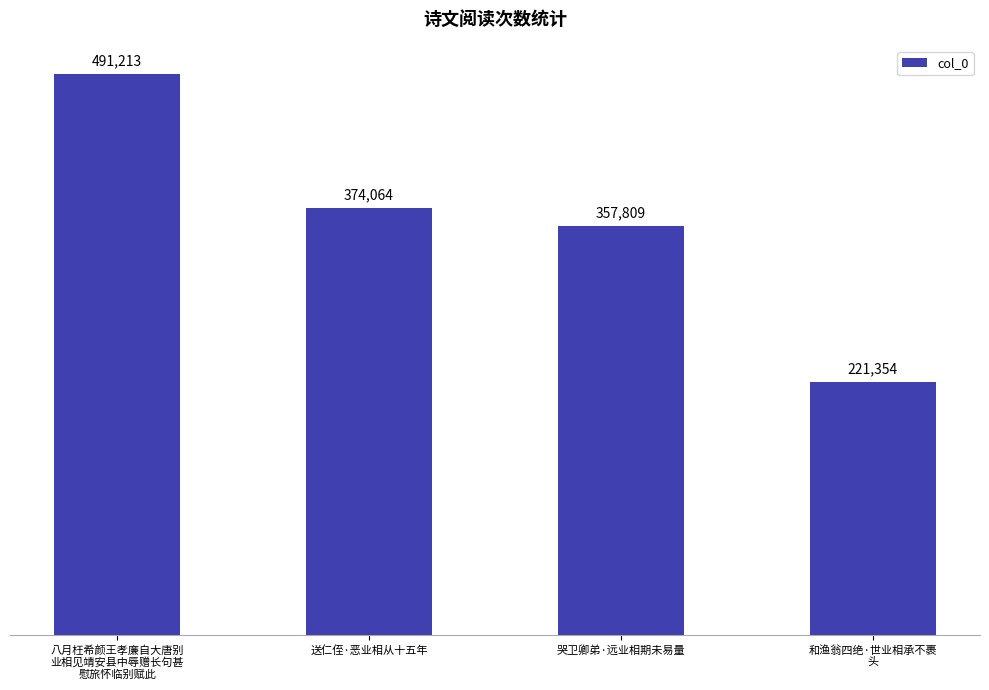

Reading right to left, transcribe all the data shown in this chart.

221354	357809	374064	491213